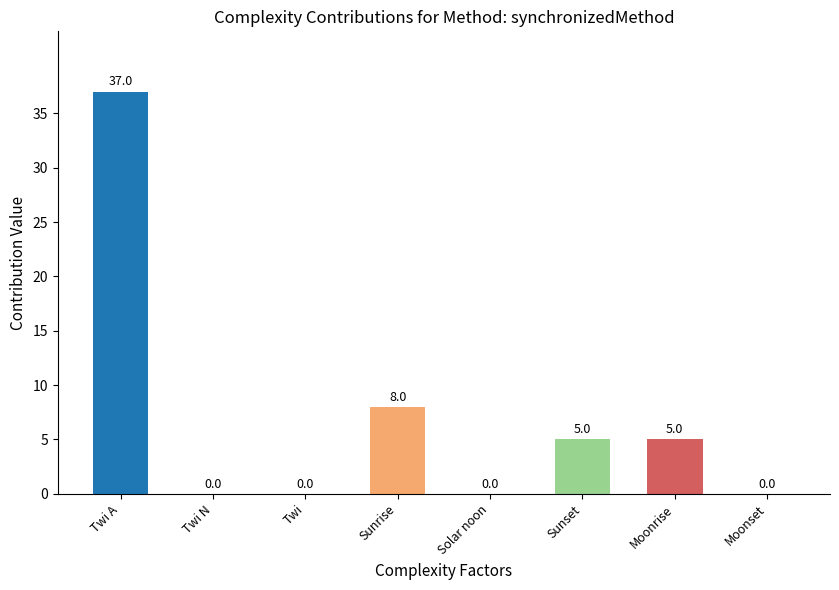

Where is the data nearest to the value 18?

Sunrise